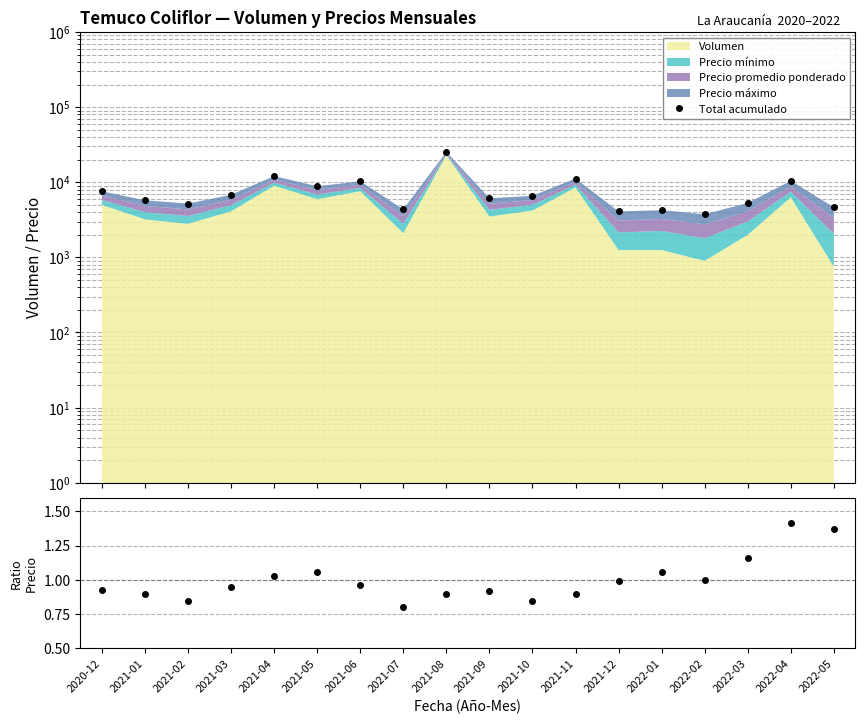

True or false: Total acumulado and Precio prom / Media cross at least once.

False